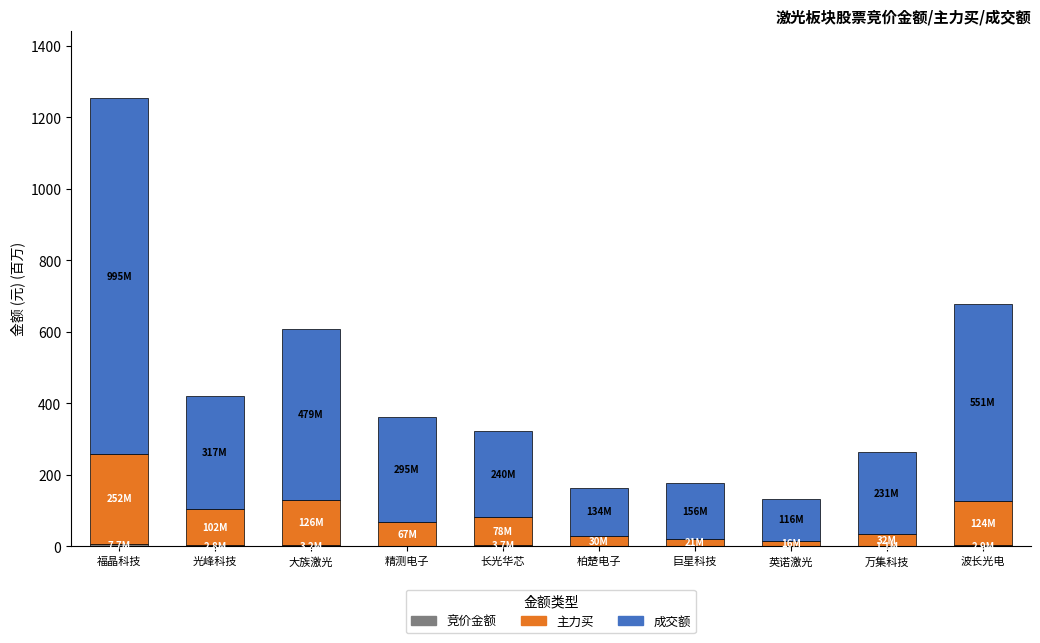

At which category is the sum across all series the highest?

福晶科技